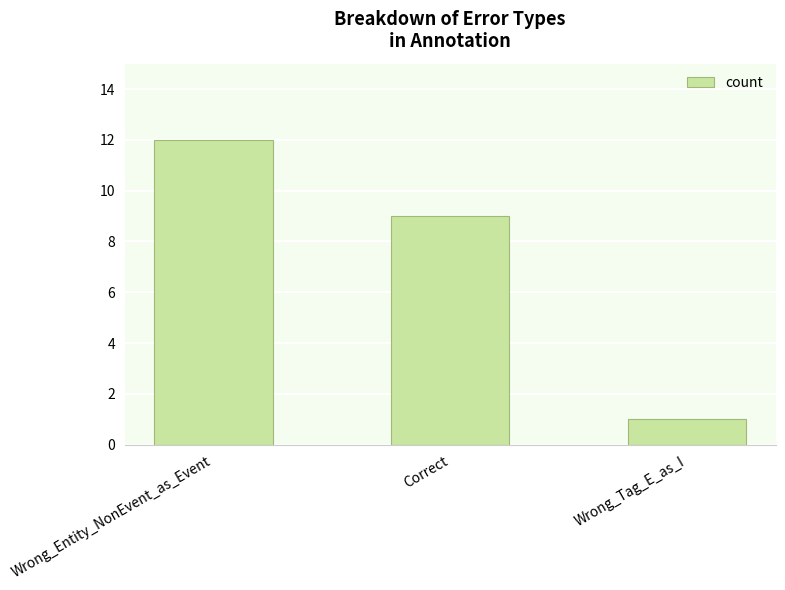

What is the average value?

7